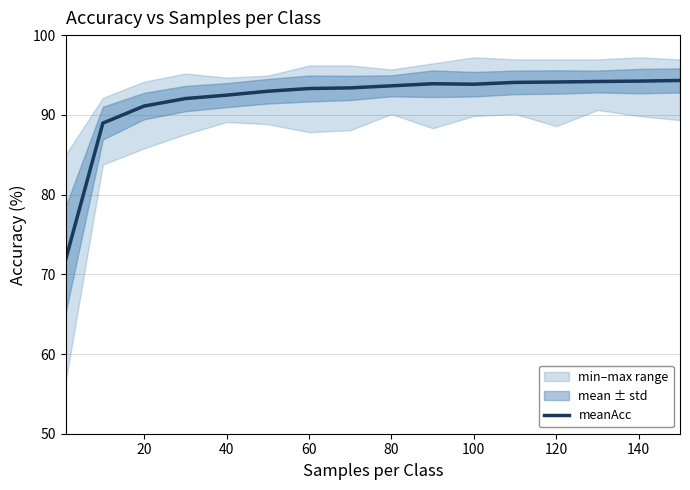

Is it true that meanAcc equals 19.5 at 60?

False